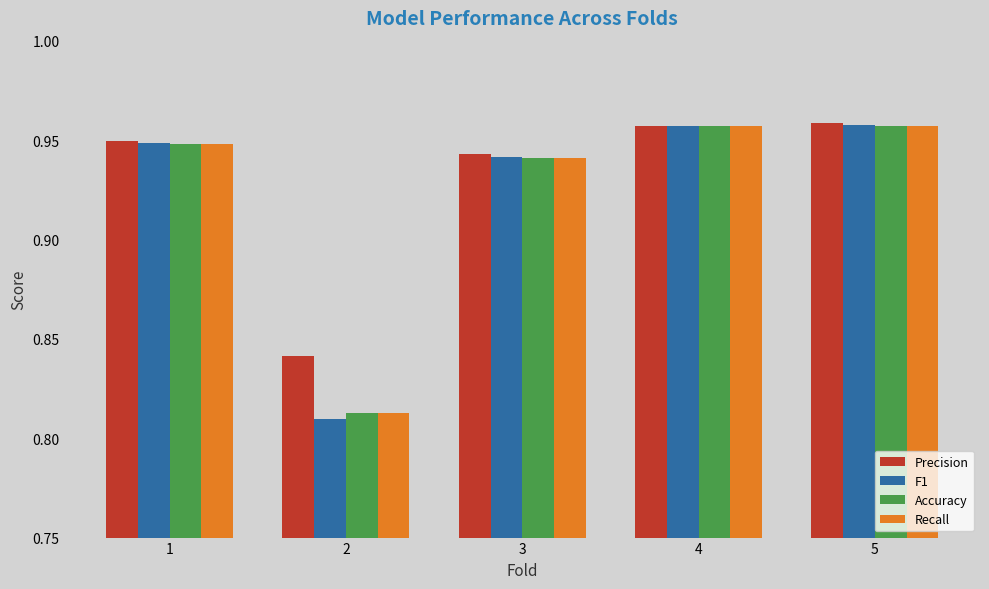

What are all the series names shown in the legend?

Precision, F1, Accuracy, Recall